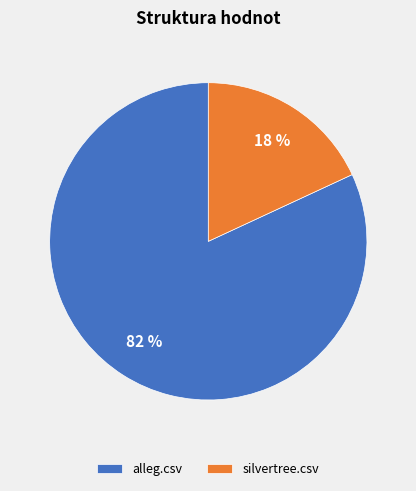

Do silvertree.csv and alleg.csv together represent more than half of the pie?

Yes